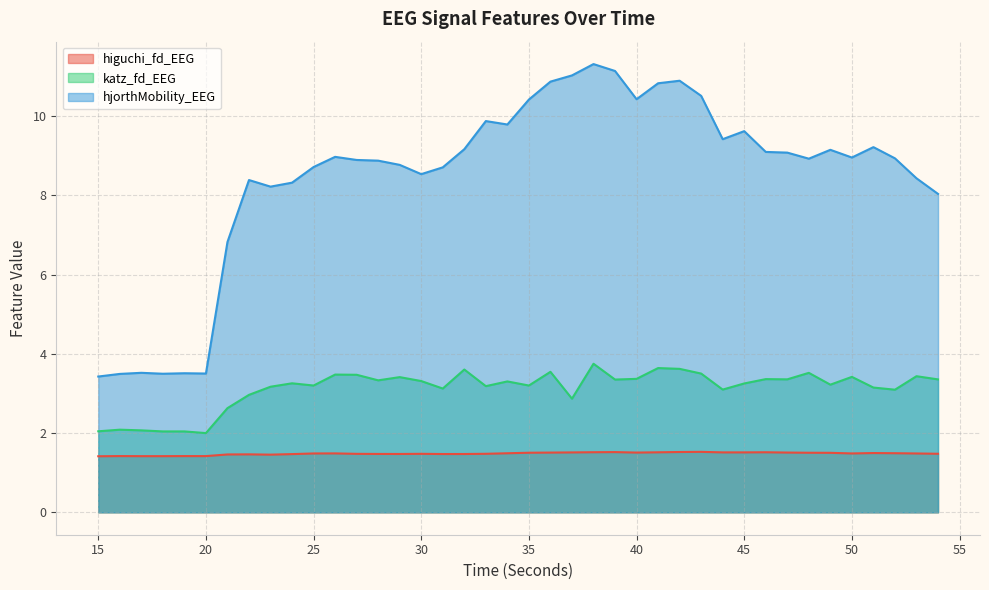

Reading left to right, list all the values displayed in this chart.

higuchi_fd_EEG: 15=1.4	16=1.4	17=1.4	18=1.4	19=1.4	20=1.4	21=1.5	22=1.5	23=1.5	24=1.5	25=1.5	26=1.5	27=1.5	28=1.5	29=1.5	30=1.5	31=1.5	32=1.5	33=1.5	34=1.5	35=1.5	36=1.5	37=1.5	38=1.5	39=1.5	40=1.5	41=1.5	42=1.5	43=1.5	44=1.5	45=1.5	46=1.5	47=1.5	48=1.5	49=1.5	50=1.5	51=1.5	52=1.5	53=1.5	54=1.5
katz_fd_EEG: 15=2.0	16=2.1	17=2.1	18=2.0	19=2.0	20=2.0	21=2.6	22=3.0	23=3.2	24=3.3	25=3.2	26=3.5	27=3.5	28=3.3	29=3.4	30=3.3	31=3.1	32=3.6	33=3.2	34=3.3	35=3.2	36=3.5	37=2.9	38=3.8	39=3.4	40=3.4	41=3.6	42=3.6	43=3.5	44=3.1	45=3.3	46=3.4	47=3.4	48=3.5	49=3.2	50=3.4	51=3.2	52=3.1	53=3.4	54=3.4
hjorthMobility_EEG: 15=3.4	16=3.5	17=3.5	18=3.5	19=3.5	20=3.5	21=6.8	22=8.4	23=8.2	24=8.3	25=8.7	26=9.0	27=8.9	28=8.9	29=8.8	30=8.5	31=8.7	32=9.2	33=9.9	34=9.8	35=10.4	36=10.9	37=11.0	38=11.3	39=11.1	40=10.4	41=10.8	42=10.9	43=10.5	44=9.4	45=9.6	46=9.1	47=9.1	48=8.9	49=9.2	50=9.0	51=9.2	52=8.9	53=8.4	54=8.0